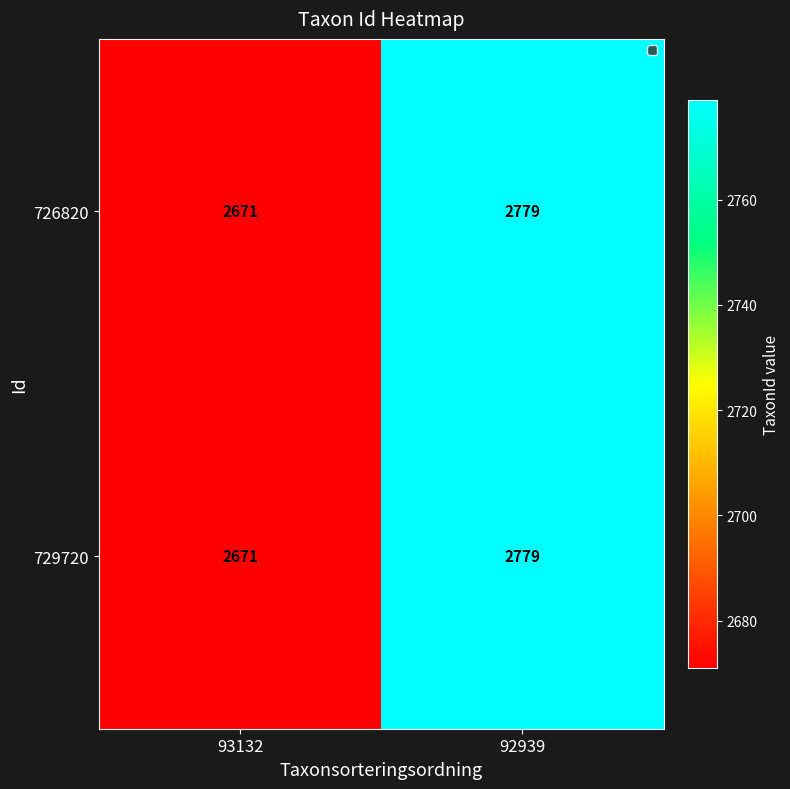

What is the smallest value displayed?

2671